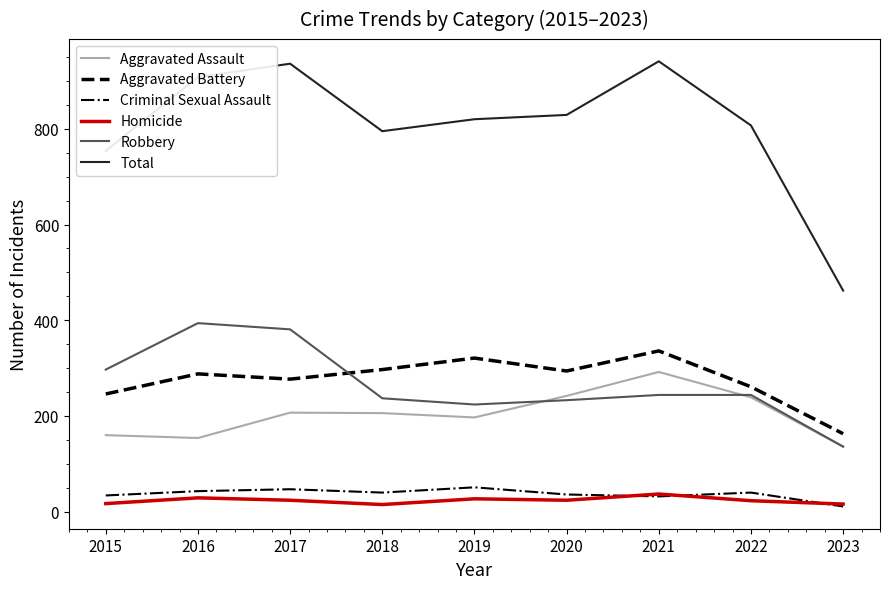

True or false: Aggravated Battery and Total intersect in this chart.

False